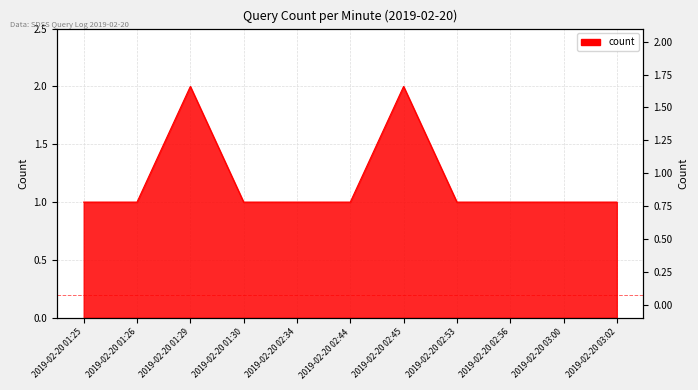

What is the smallest value displayed?

1